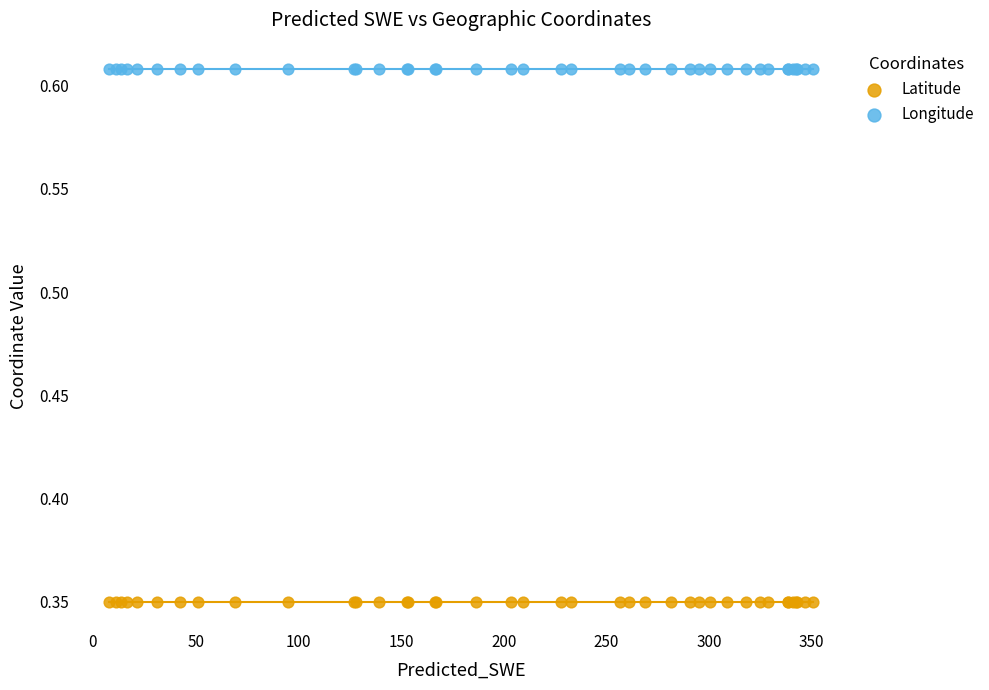

Which series contains the lowest Y value?

Latitude